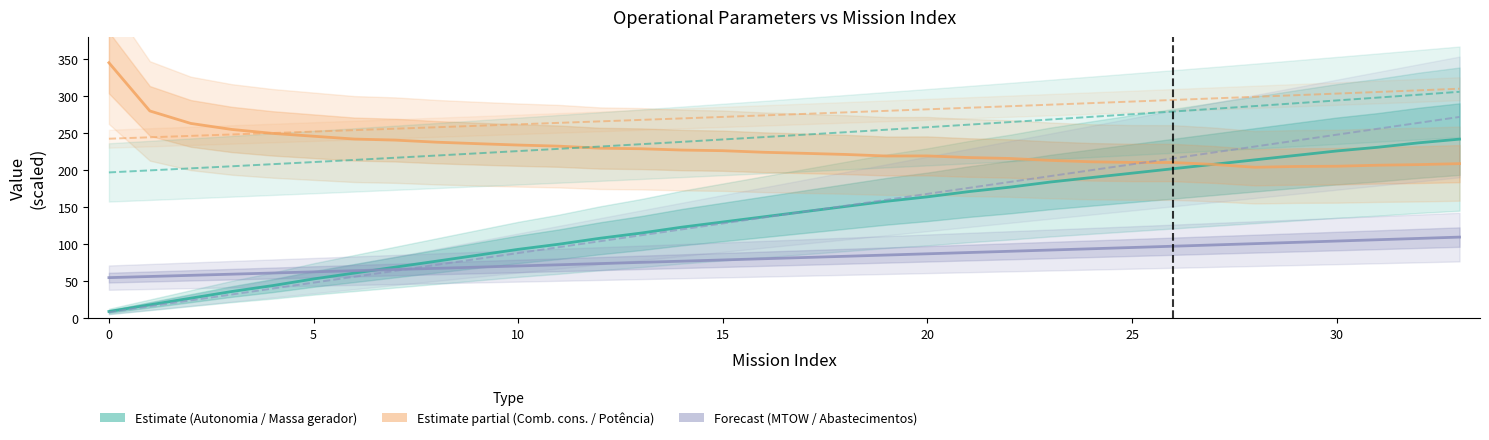

After their last crossing, which series has the higher values: Combustível consumido [L] or Potência gerador [W] (/100)?

Potência gerador [W] (/100)